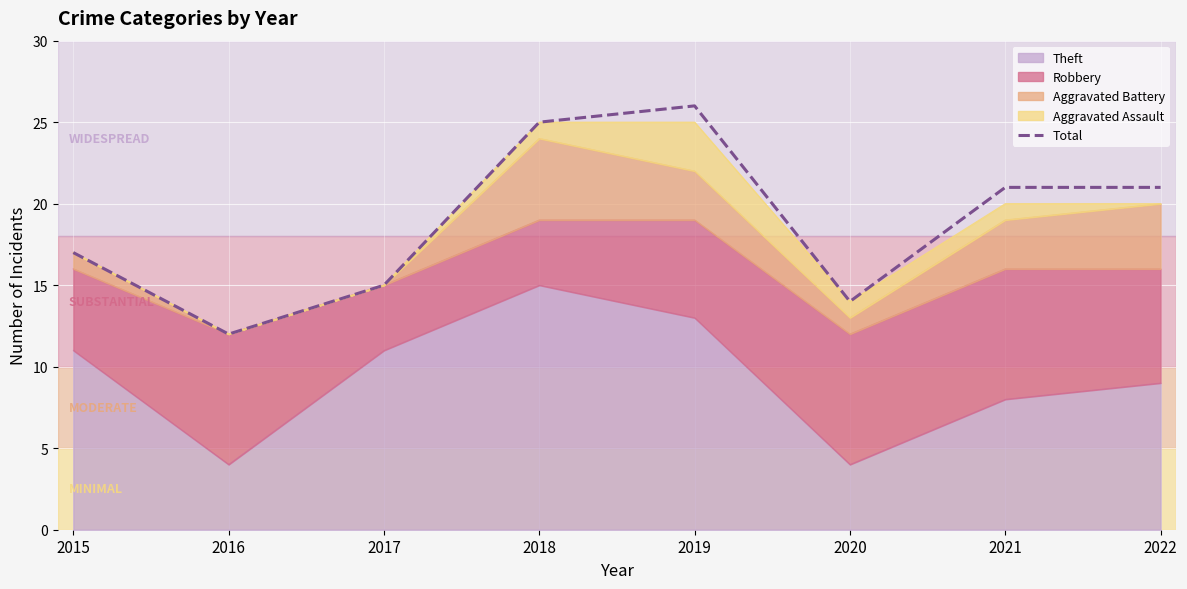

The value at 2021 is 29. True or false?

False